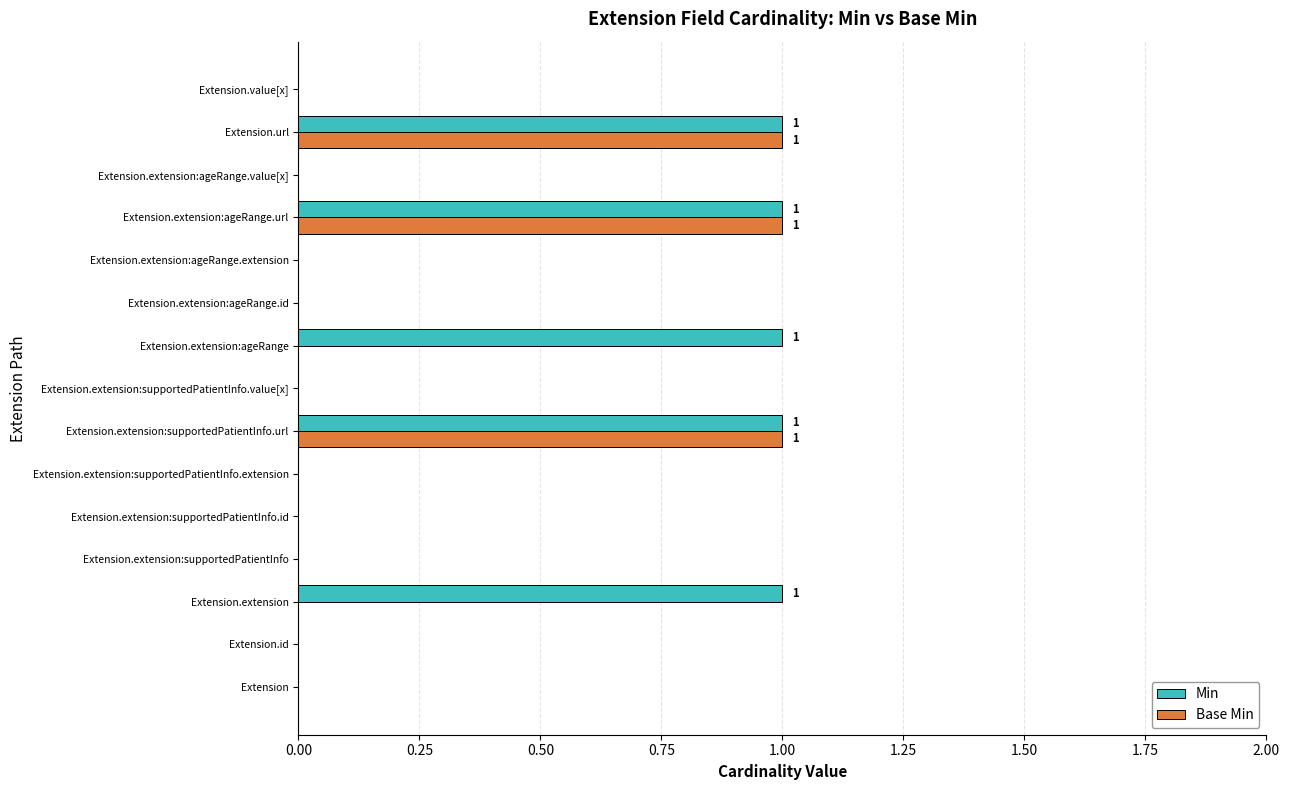

True or false: Base Min has a value of 0 at Extension.id.

True